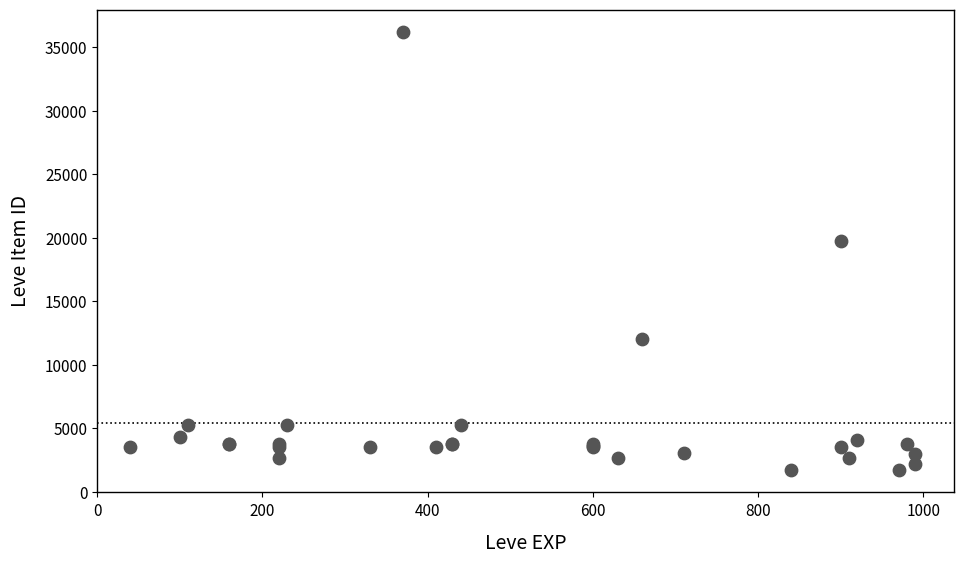

What Y value in the scatter plot is closest to 18967?

19744